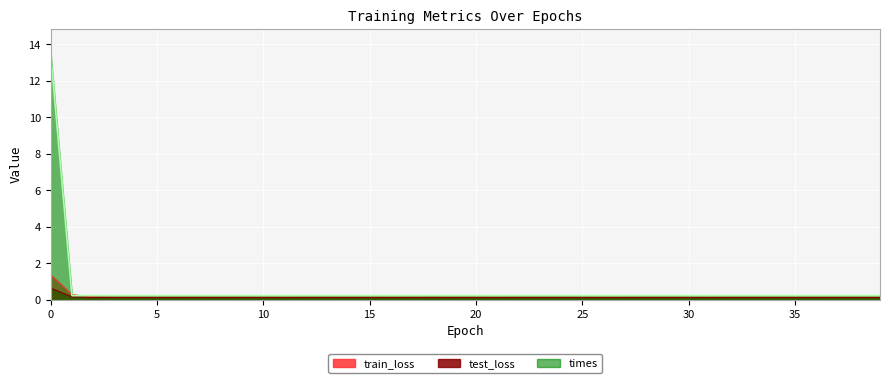

At how many categories does at least one series exceed 4?

1